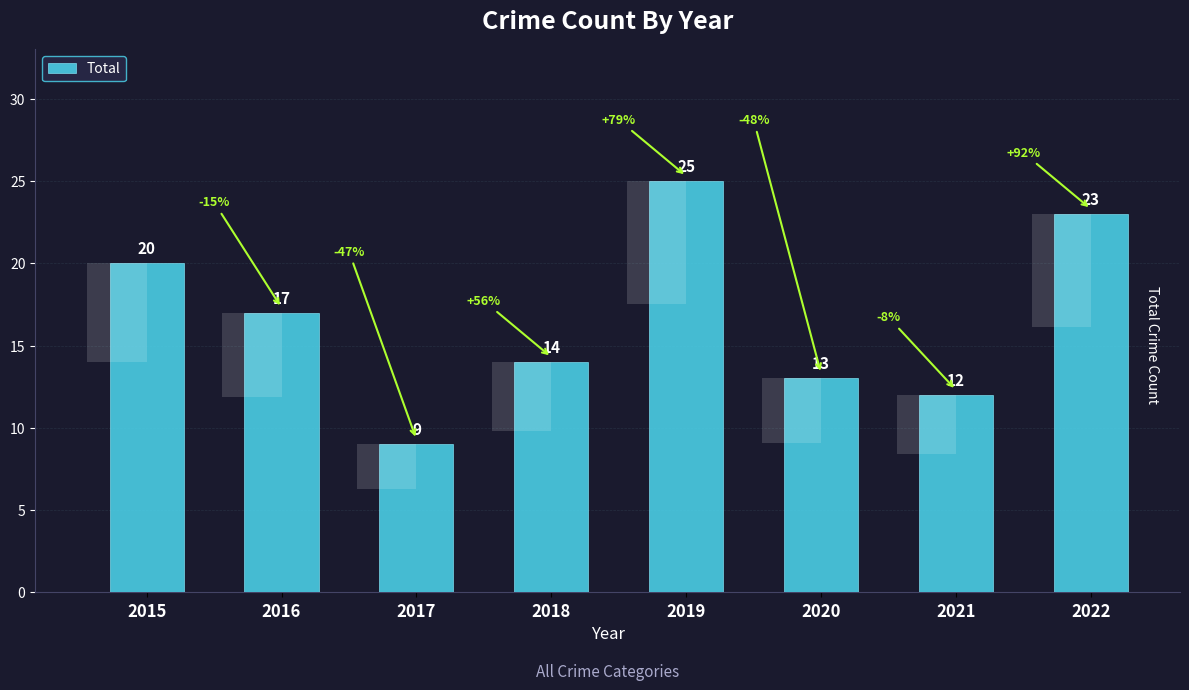

Between 2019 and 2021, which is larger?

2019